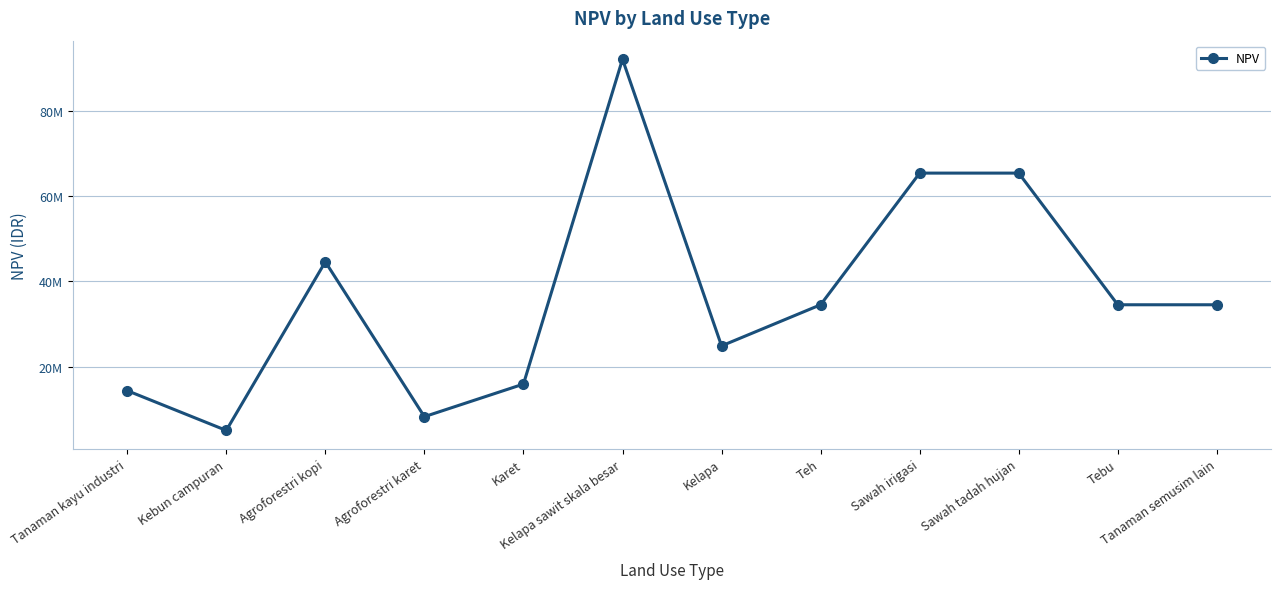

What is the difference between the second highest and minimum values?

60334446